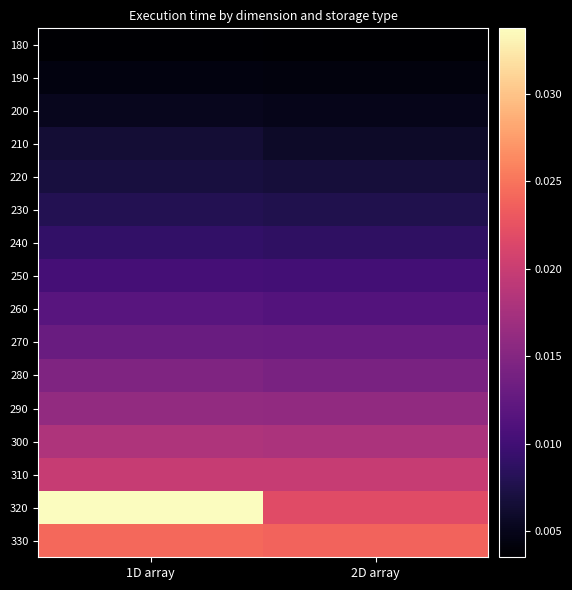

What is the total value across all series at 2D array?

0.2